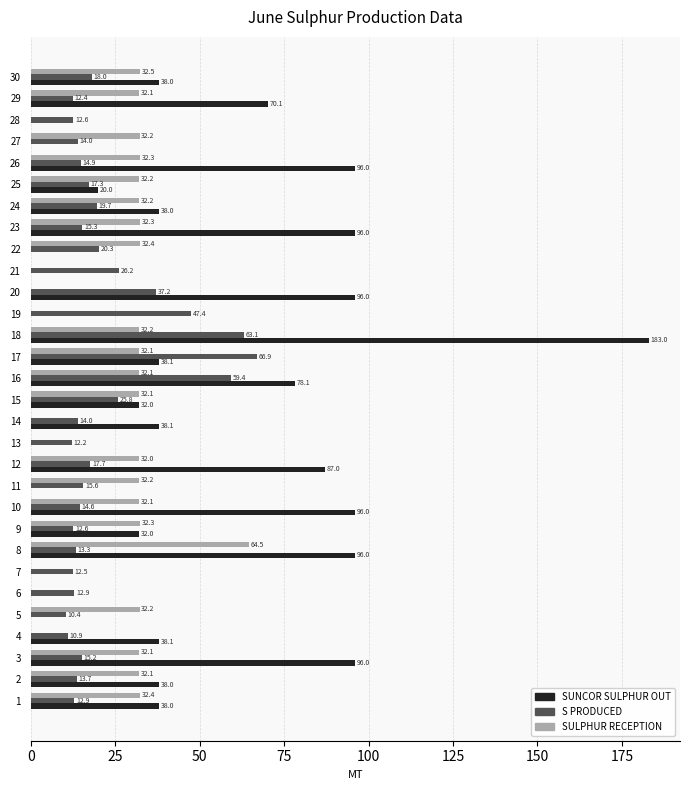

Is the value of SULPHUR RECEPTION at 19 greater than the value of SUNCOR SULPHUR OUT at 16?

No